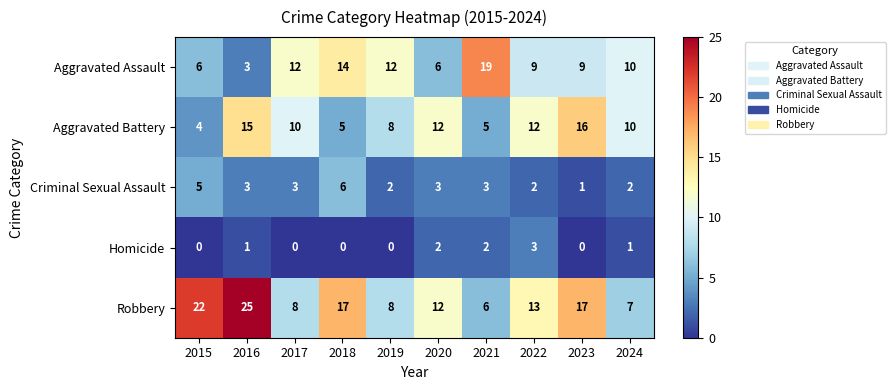

At which category is the sum across all series the highest?

2016